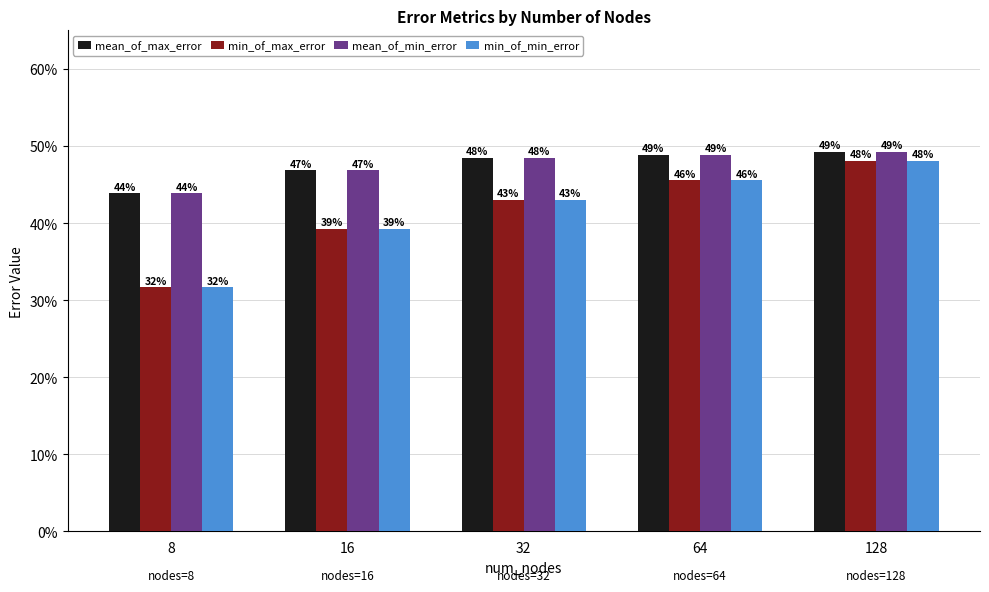

Between 8 and 32, which is larger?

32